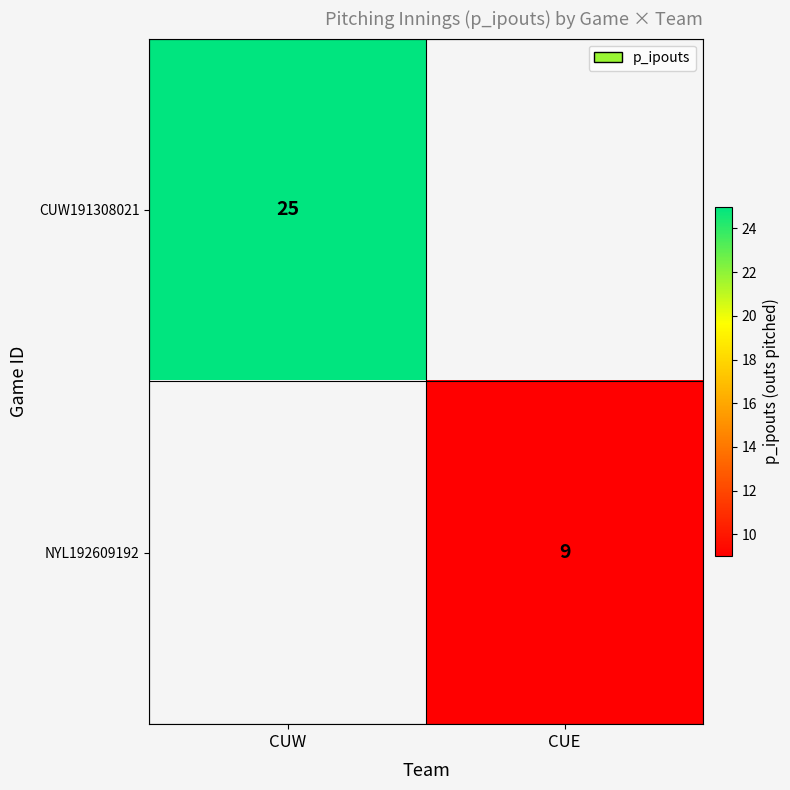

True or false: CUW191308021 has a value of 25 at CUW.

True